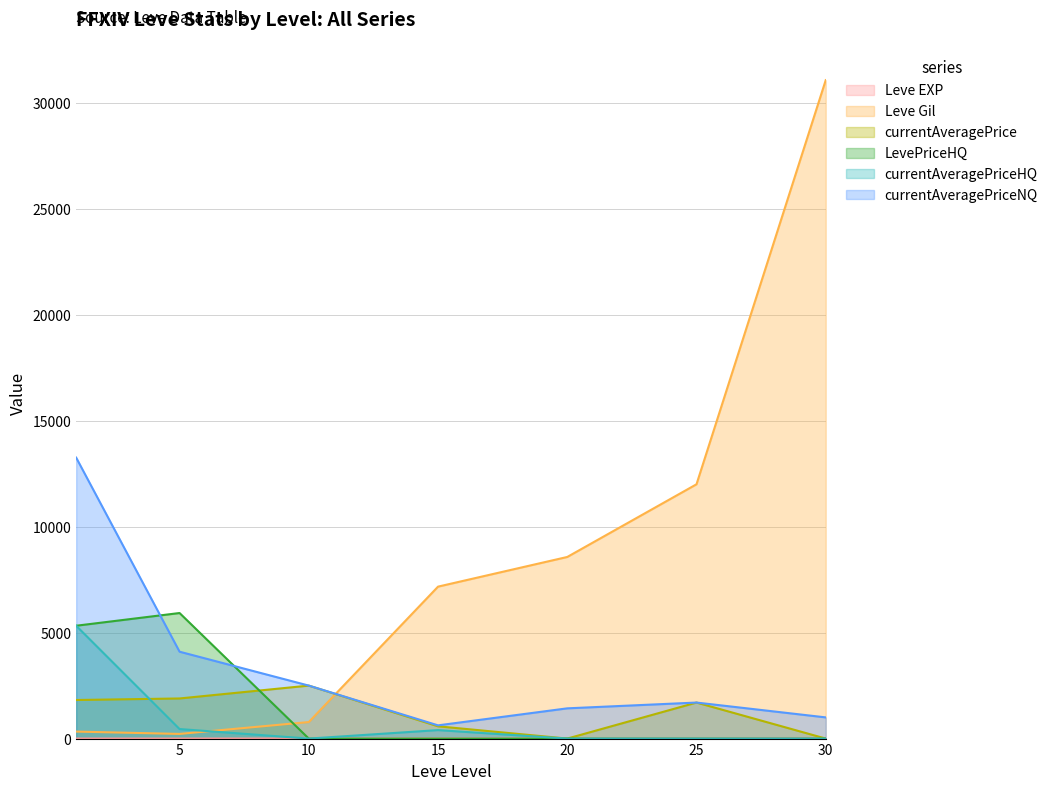

True or false: Leve EXP and Leve Gil intersect in this chart.

False